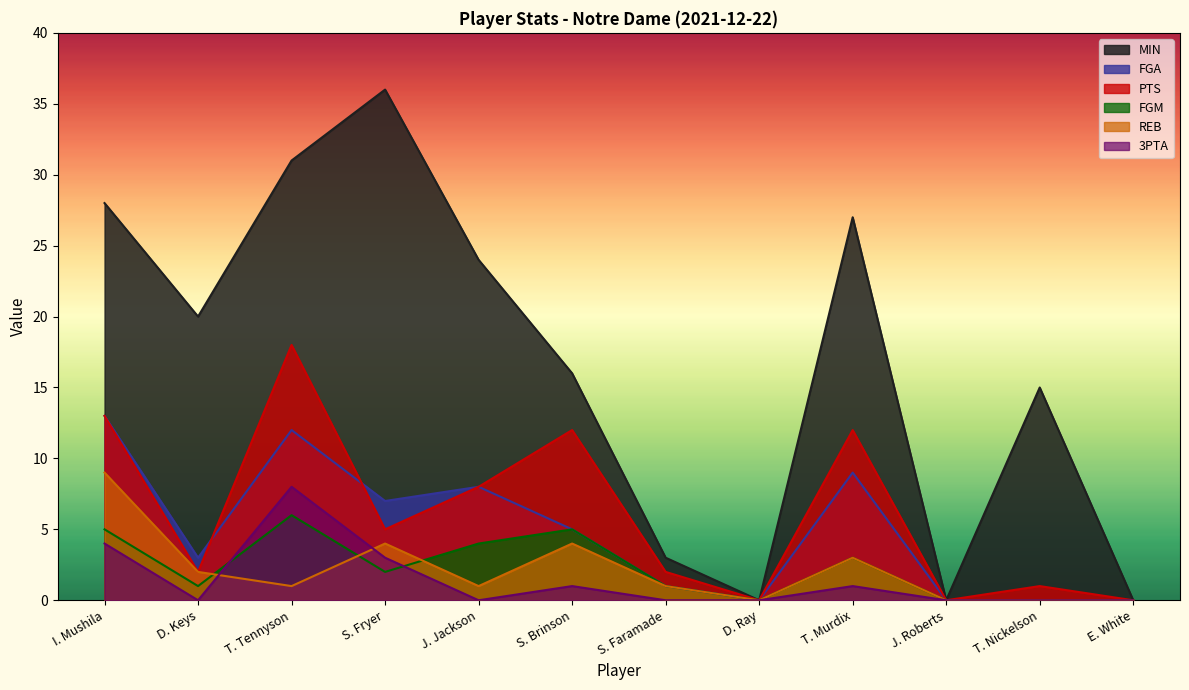

How many positive values does the PTS series have?

9